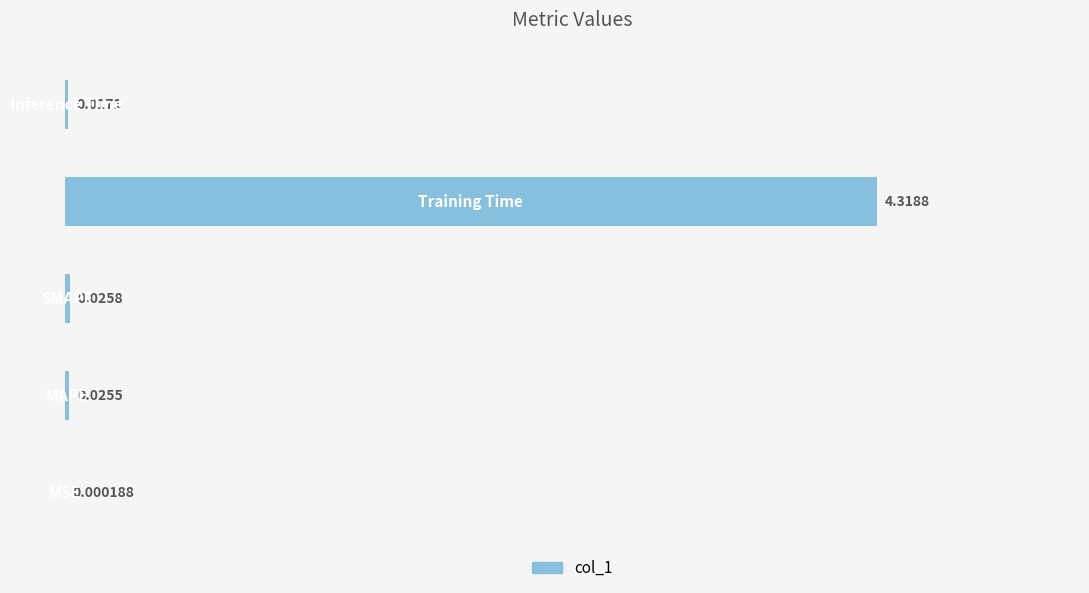

What is the sum of all values?

4.4